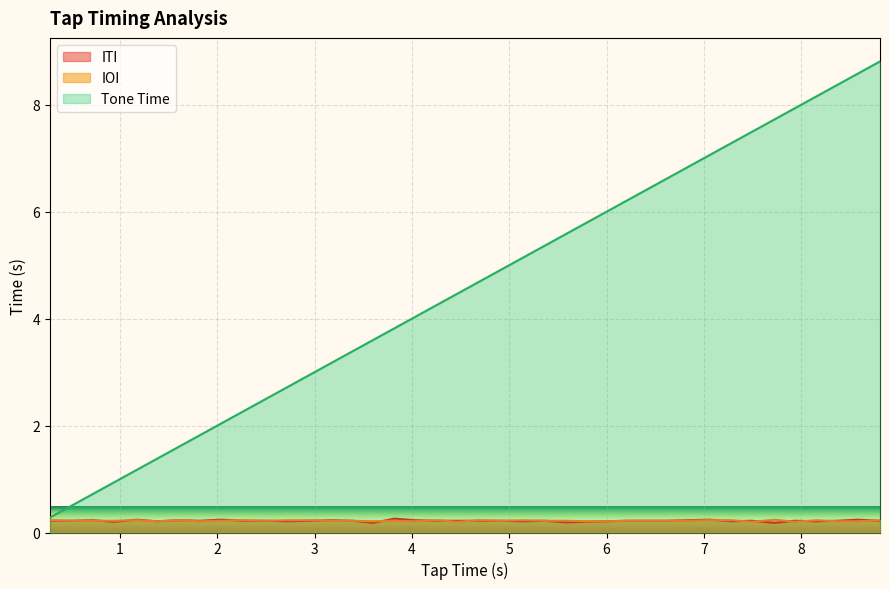

Which series has the widest spread of values?

Tone Time